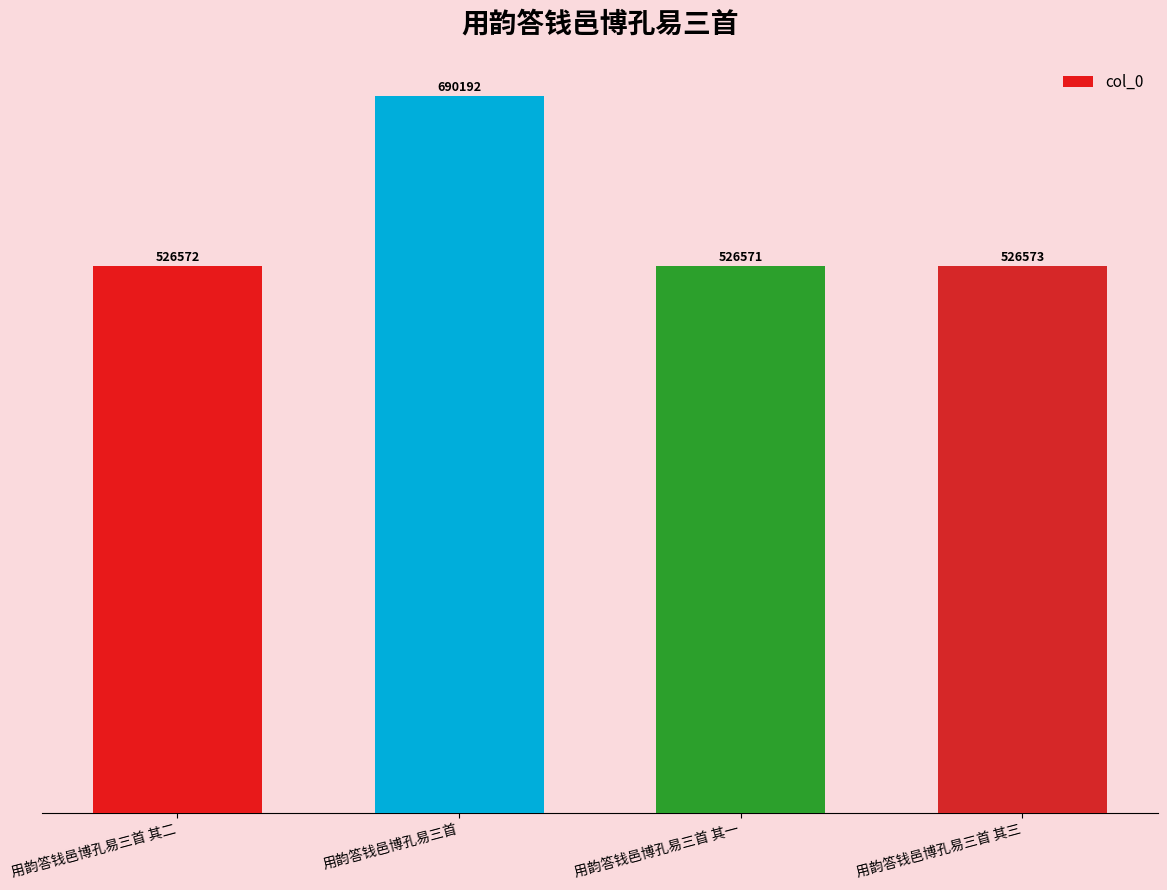

Between 用韵答钱邑博孔易三首 其三 and 用韵答钱邑博孔易三首 其一, which is larger?

用韵答钱邑博孔易三首 其三